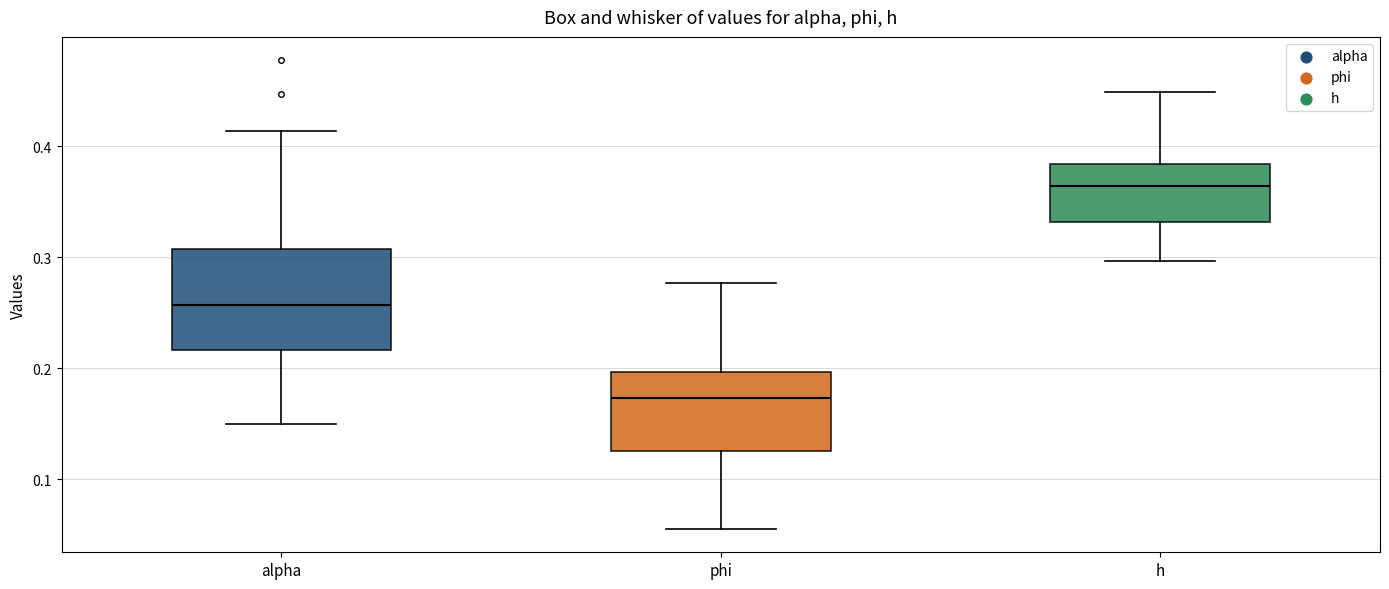

Reading left to right, transcribe this box plot: for each box, give where its median line is, the range the box spans, and where its two whiskers end, as read against the y-axis. The values are not printed on the chart, so give them approximately, as read against the axis.

alpha: median 0.26, box 0.22 to 0.31, whiskers 0.15 to 0.41
phi: median 0.17, box 0.13 to 0.20, whiskers 0.06 to 0.28
h: median 0.36, box 0.33 to 0.38, whiskers 0.30 to 0.45